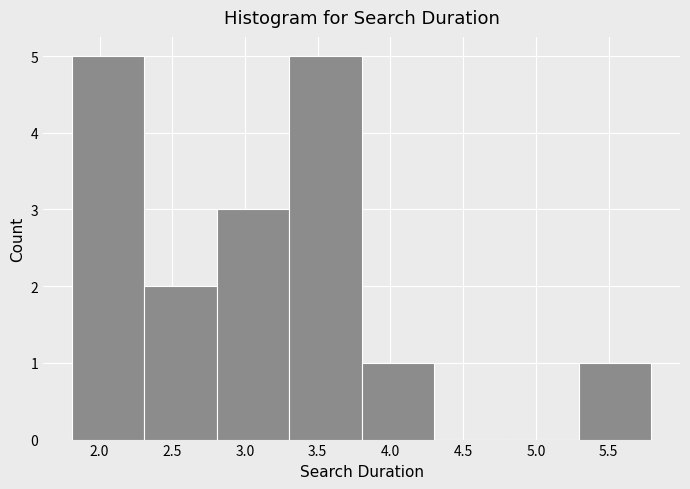

What is the height of the bar covering 5.3 to 5.8 on the x-axis? Neither the bar edges nor the heights are printed on the chart, so give them approximately, as read against the axes.

1